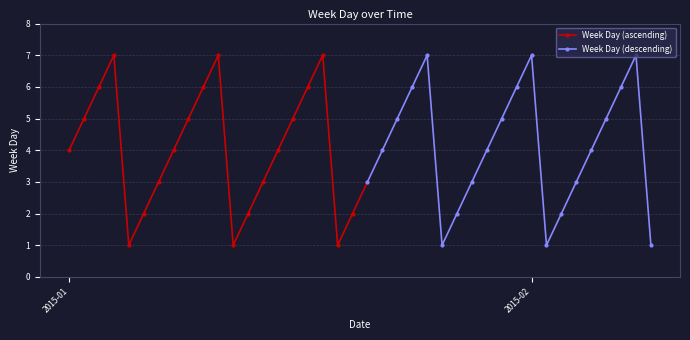

Rank the categories by value from lowest to highest.

2015-01-05, 2015-01-12, 2015-01-19, 2015-01-26, 2015-02-02, 2015-02-09, 2015-01-06, 2015-01-13, 2015-01-20, 2015-01-27, 2015-02-03, 2015-01-07, 2015-01-14, 2015-01-21, 2015-01-28, 2015-02-04, 2015-01-01, 2015-01-08, 2015-01-15, 2015-01-22, 2015-01-29, 2015-02-05, 2015-01-02, 2015-01-09, 2015-01-16, 2015-01-23, 2015-01-30, 2015-02-06, 2015-01-03, 2015-01-10, 2015-01-17, 2015-01-24, 2015-01-31, 2015-02-07, 2015-01-04, 2015-01-11, 2015-01-18, 2015-01-25, 2015-02-01, 2015-02-08